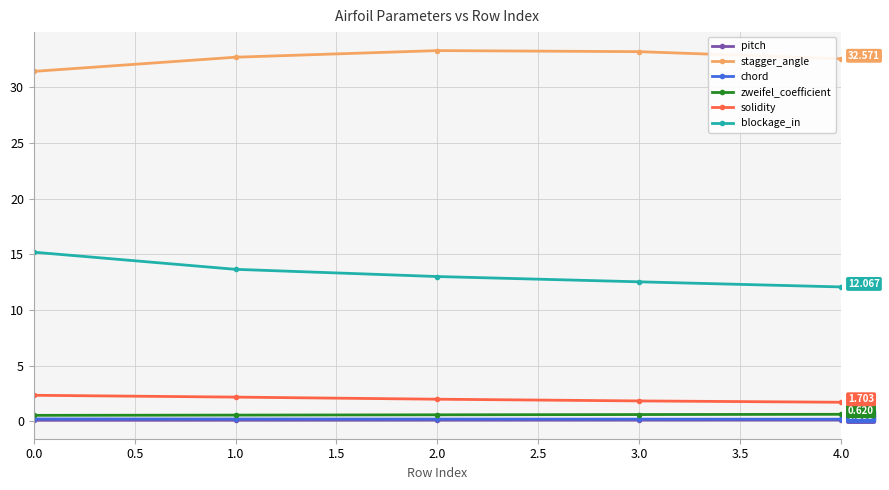

How many distinct data groups are displayed?

6